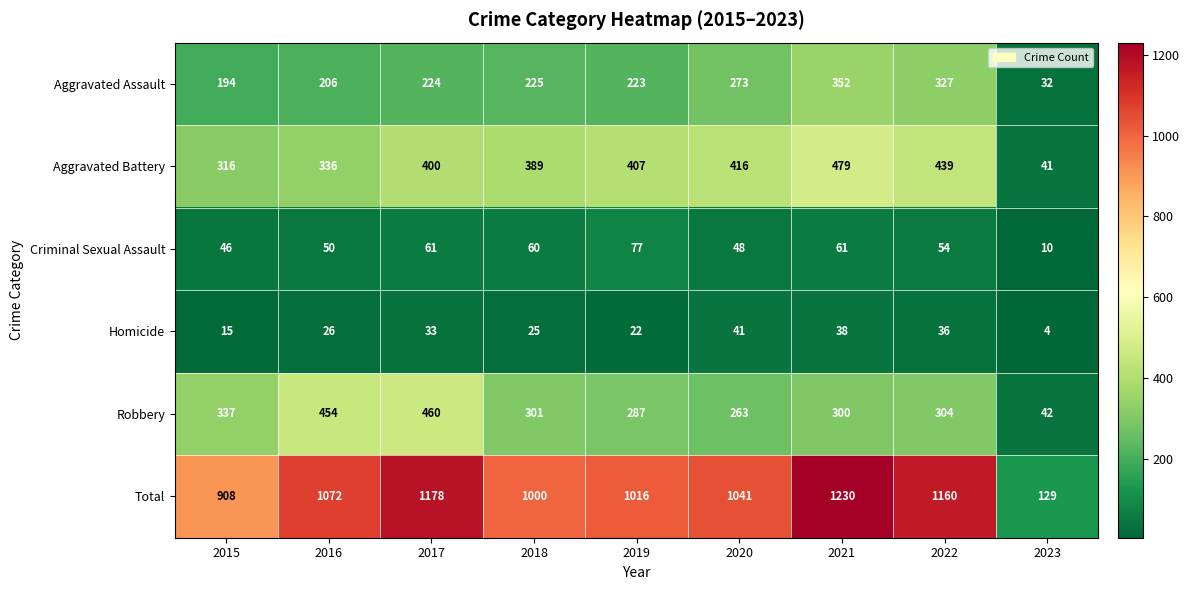

Is it true that Criminal Sexual Assault equals 48 at 2020?

True